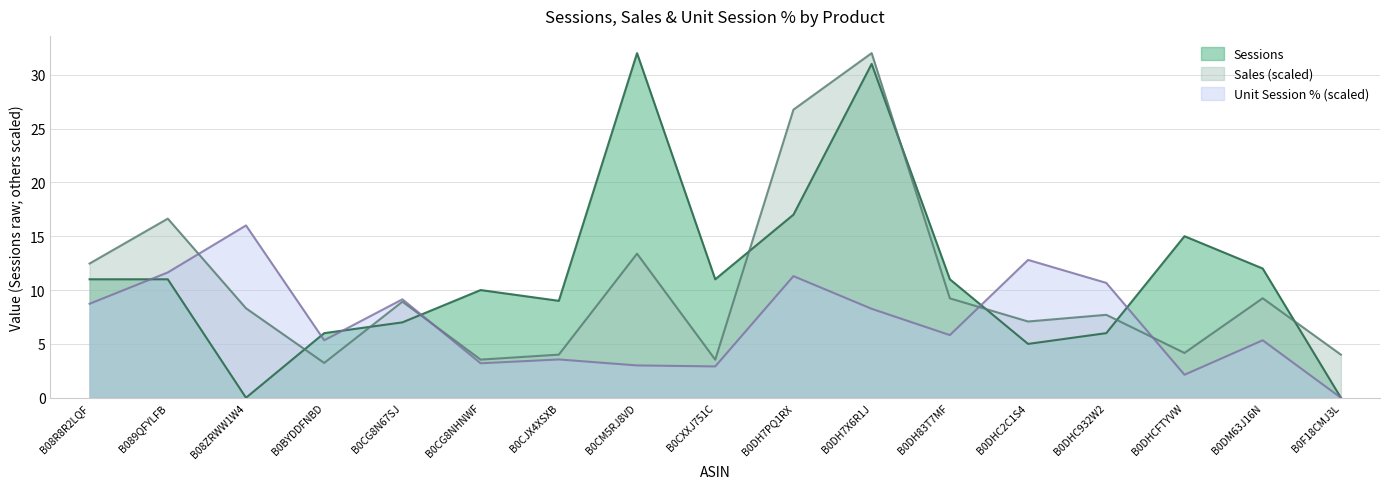

How many series are shown in this chart?

3